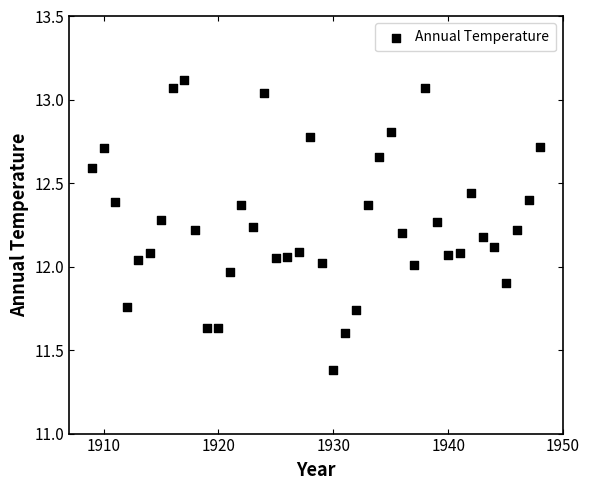

What is the range of Y values (max minus min)?

1.7